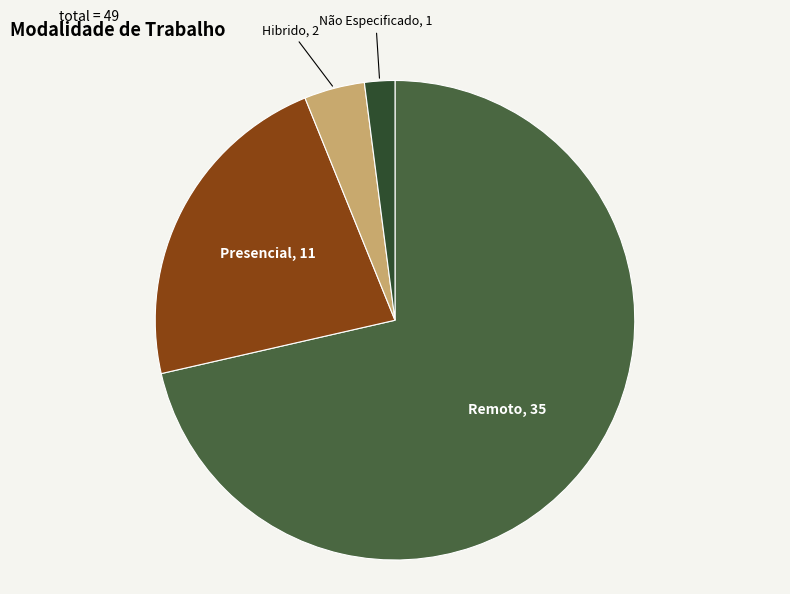

The Não Especificado slice represents 2% of the pie. True or false?

True